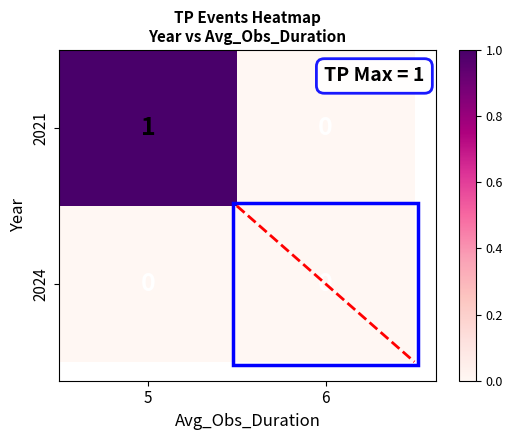

List the series in order of their overall mean, lowest first.

2024, 2021